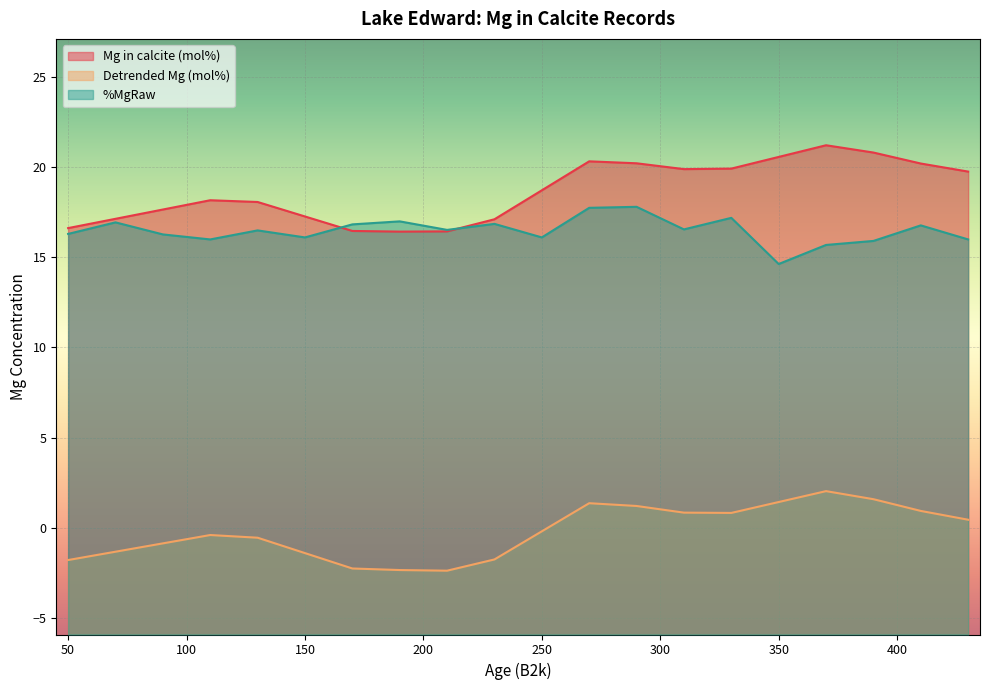

Where is Detrended Mg (mol%) nearest to the value 0?

250